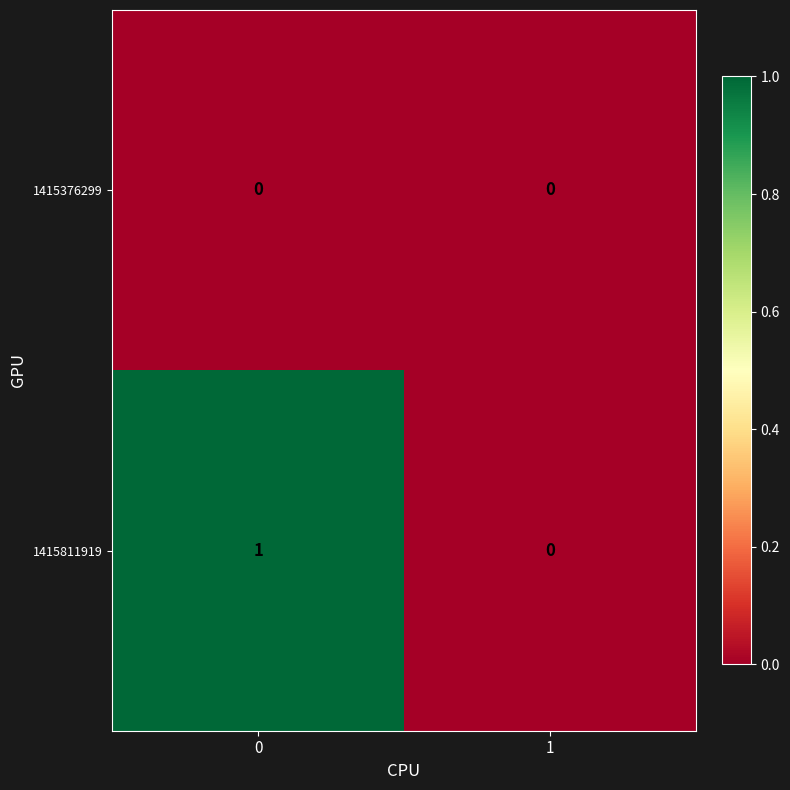

Which series has the largest total across all categories?

1415811919